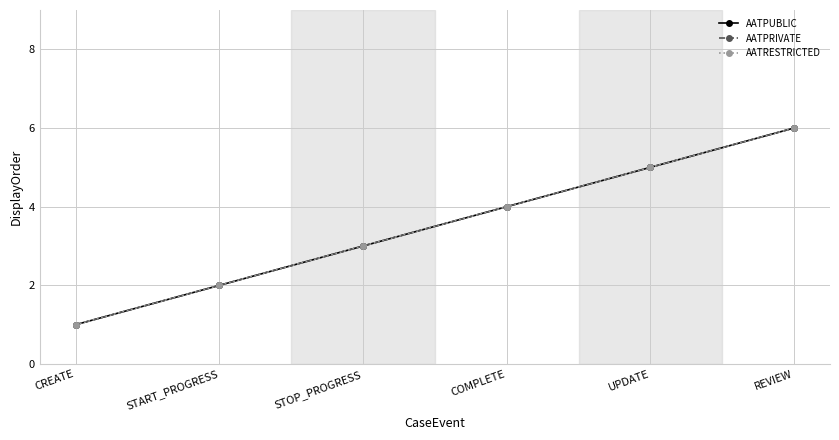

Reading left to right, extract all data points from this chart.

AATPUBLIC: 1	2	3	4	5	6
AATPRIVATE: 1	2	3	4	5	6
AATRESTRICTED: 1	2	3	4	5	6